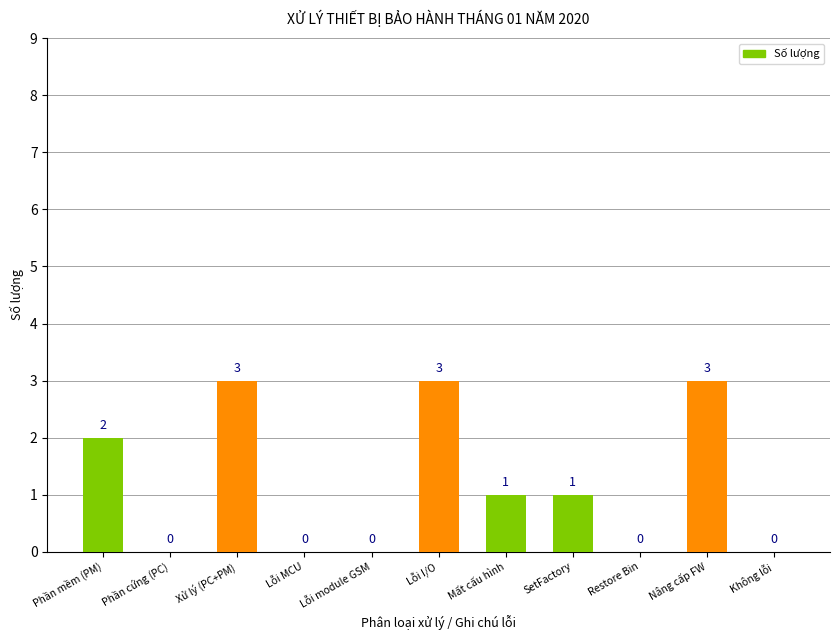

The value at Lỗi MCU is -1. True or false?

False